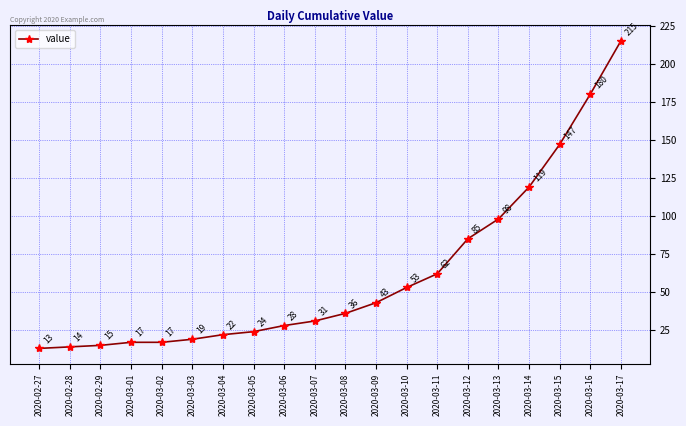

Does the chart display data point markers on the line(s)?

Yes